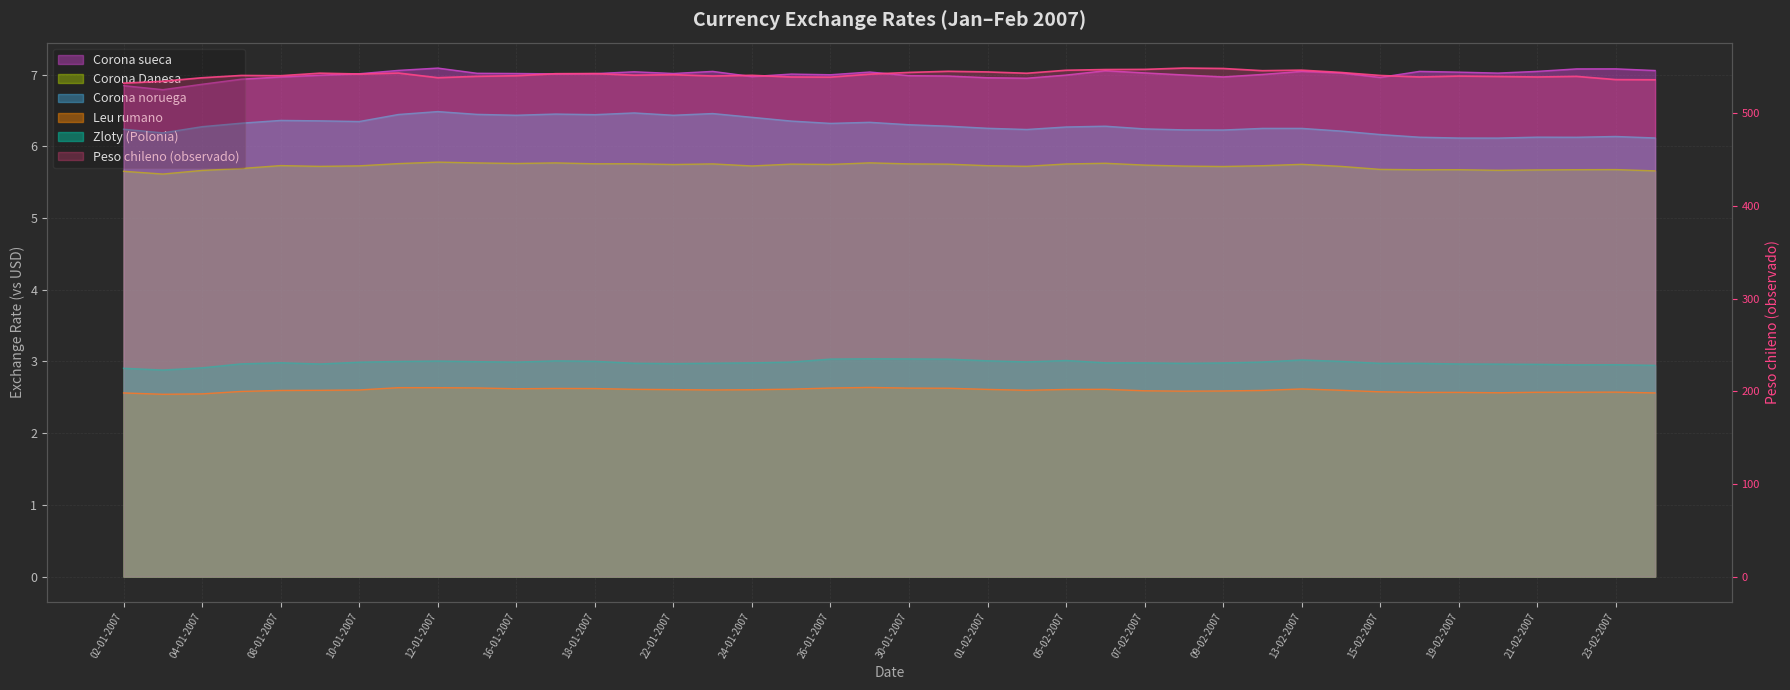

True or false: Peso chileno (observado) has more than 0 interior local peaks.

True